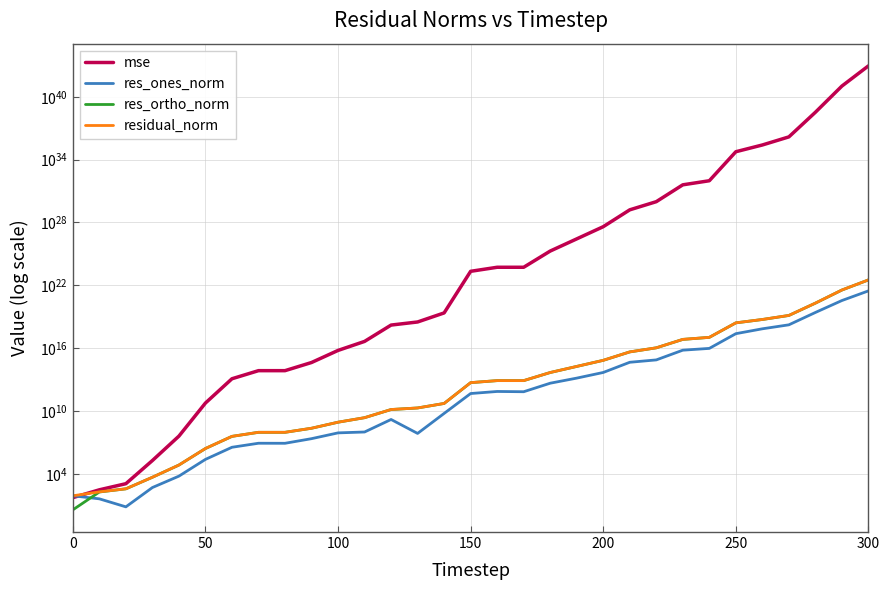

Reading left to right, list all the values displayed in this chart.

mse: 54.4	303.5	1164.3	189358.4	40493436.1	58185790213.8	12086181415280.1	71578988871533.0	71586821666018.5	429532290108221.9	6124403941645891.0	44320444008839928.0	1611899596738834944.0	3182794428661972480.0	23232120490159345664.0	217733389263533345079296.0	529995946980329643835392.0	530346114159994497662976.0	18682215971308625710809088.0	271403030850419912012201984.0	3958930228111848597518024704.0	160892301883504313689331204096.0	966948882240463798255776432128.0	39262747893888405217519155019776.0	96187027786179482506895212675072.0	56540494641763297583994595056812032.0	249254631716324629448196417266909184.0	1476328856751683498743169866484678656.0	331043695218658100272768767380628176896.0	105059636376807972829636653665802694688768.0	8883160535465313753705532599512475633713152.0
res_ones_norm: 81.3	41.7	7.2	500.5	6125.7	243356.8	3485117.9	8442618.9	8365841.3	23092475.5	82401213.9	100051641.4	1565147785.9	73189663.3	5928133145.1	469841507739.4	739511896727.8	696972661430.1	4542408592588.9	13896947272935.9	48118763511704.7	452476249378337.9	761176552320768.0	6457187741541364.0	9555607757395894.0	242488107277547840.0	709188051138713856.0	1700254680968367104.0	25689695554435538944.0	354145984220632711168.0	2948858286594187067392.0
res_ortho_norm: 3.7	187.8	376.8	4780.3	70019.1	2653195.0	38240921.6	93066421.6	93078488.1	227749153.6	860457622.9	2323162464.9	13935640035.9	19705216658.8	52907238986.9	5132516190696.0	8007036136186.6	8013517020431.1	47524697502221.2	181433306259475.1	693306622229840.0	4407281029561881.5	10834591542348682.0	68908344701675088.0	107905086767495312.0	2615174920368440320.0	5468648587860959232.0	13312447353644281856.0	199317260564650295296.0	3562563158714660421632.0	32787952362603438669824.0
residual_norm: 81.4	192.4	376.9	4806.4	70286.6	2664332.3	38399402.8	93448577.5	93453690.4	228916883.2	864394169.9	2325315928.9	14023257496.1	19705352579.9	53238319843.9	5153976473573.7	8041113450984.3	8043769385525.6	47741285576528.5	181964748684329.6	694974451206406.2	4430447023697217.0	10861296590800592.0	69210224989190616.0	108327362147861312.0	2626393029669231104.0	5514441501130608640.0	13420585699726573568.0	200965994179802169344.0	3580122293717153349632.0	32920291391887286206464.0